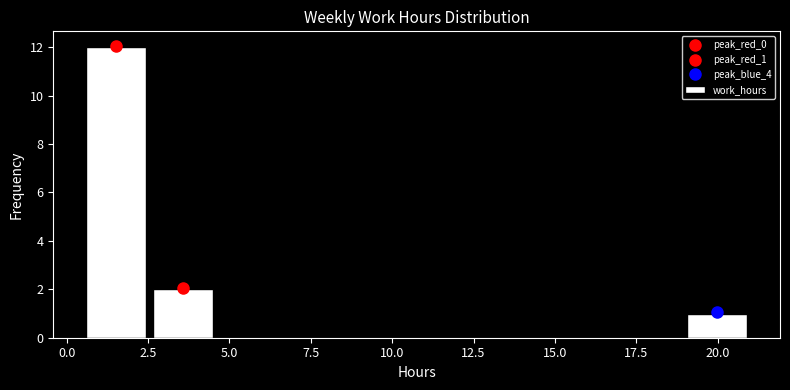

Reading left to right, list every bar in this chart as the range it spans on the x-axis followed by its height. Neither the bar edges nor the heights are printed on the chart, so give them approximately, as read against the axes.

0.50 to 2.55: 12
2.55 to 4.60: 2
4.60 to 6.65: 0
6.65 to 8.70: 0
8.70 to 10.75: 0
10.75 to 12.80: 0
12.80 to 14.85: 0
14.85 to 16.90: 0
16.90 to 18.95: 0
18.95 to 21.00: 1